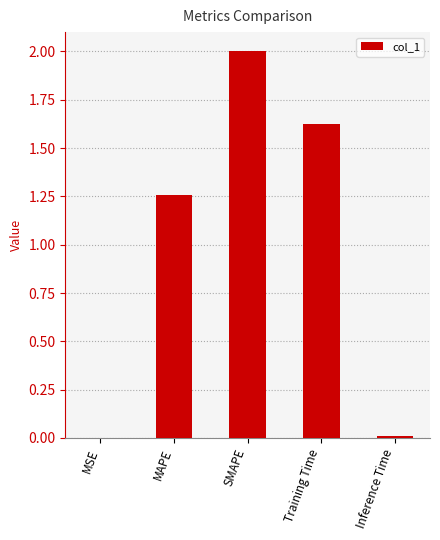

Count the number of categories in the chart.

5